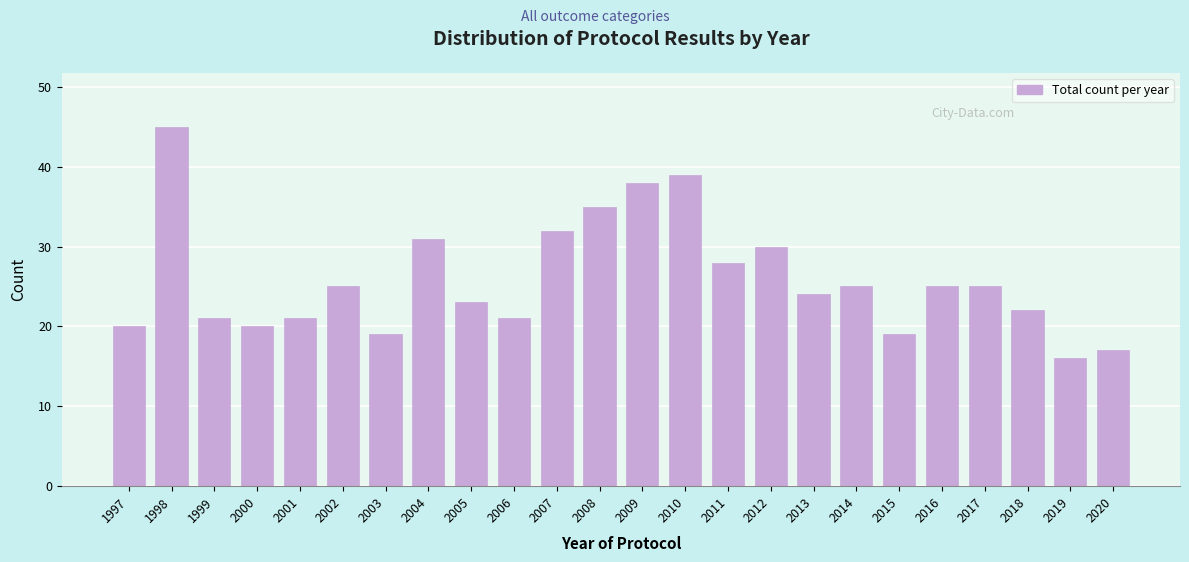

Reading right to left, list all the values displayed in this chart.

2020=17	2019=16	2018=22	2017=25	2016=25	2015=19	2014=25	2013=24	2012=30	2011=28	2010=39	2009=38	2008=35	2007=32	2006=21	2005=23	2004=31	2003=19	2002=25	2001=21	2000=20	1999=21	1998=45	1997=20